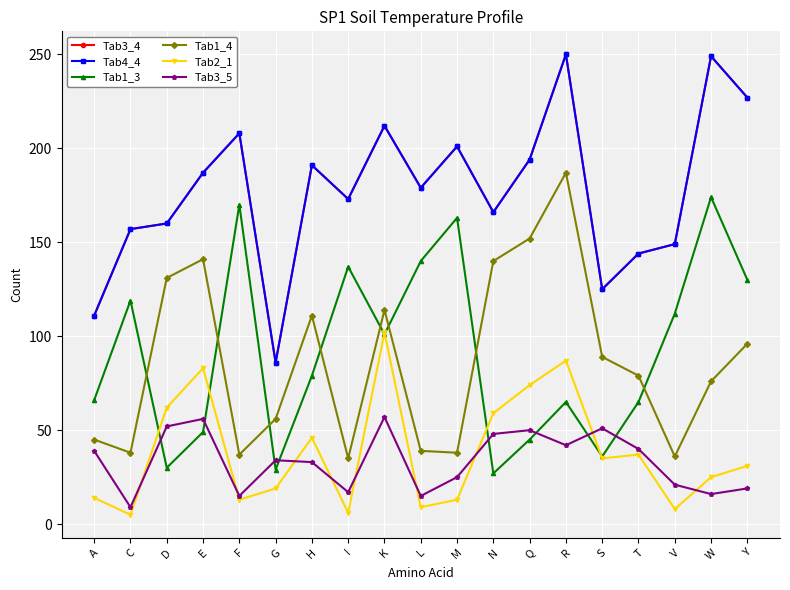

Which series has the widest spread of values?

Tab3_4